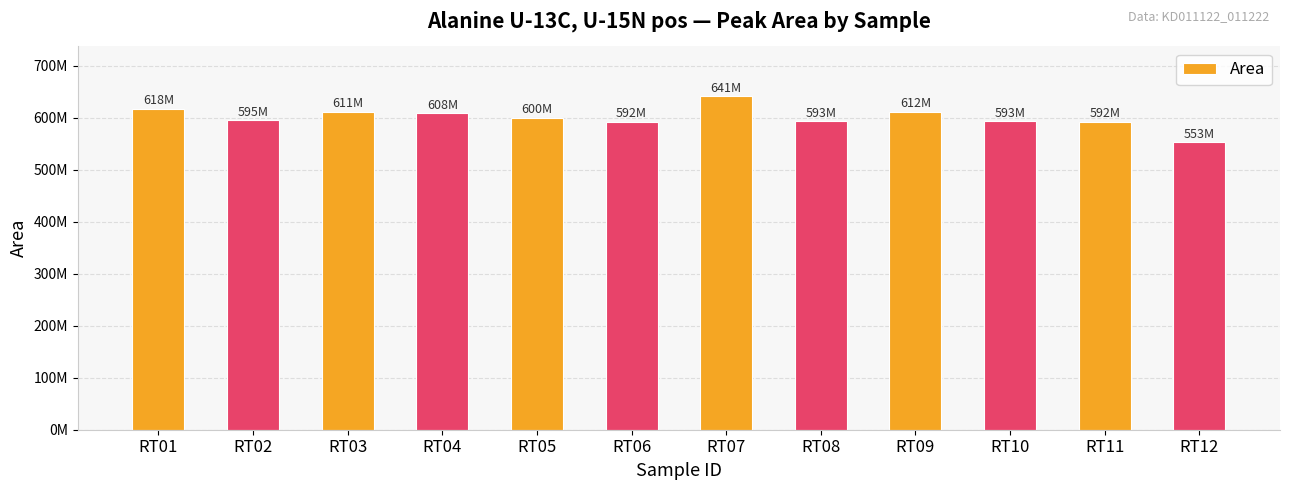

What is the change in value from RT04 to RT06?

-16532841